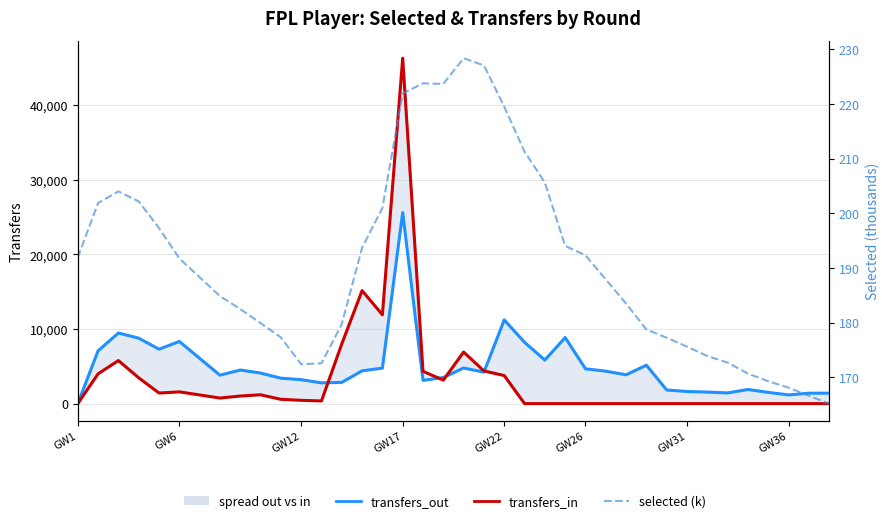

What is the difference between the maximum and minimum values in the selected (k) series?

63.2